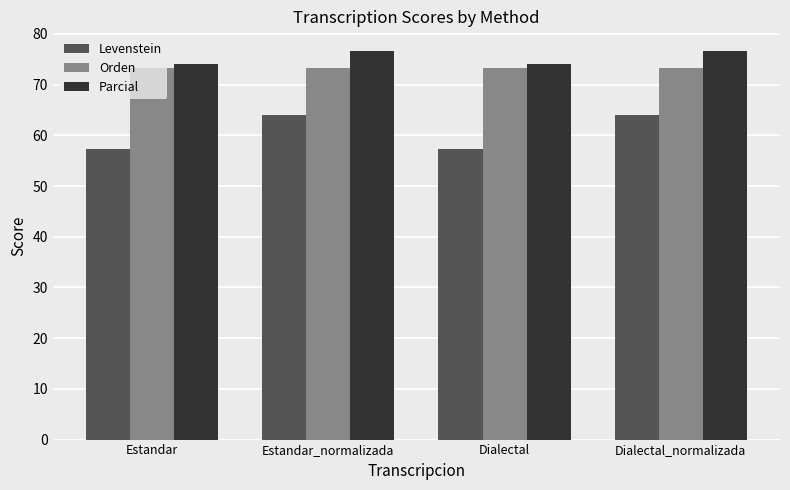

Is the value of Parcial at Dialectal greater than the value of Levenstein at Estandar_normalizada?

Yes